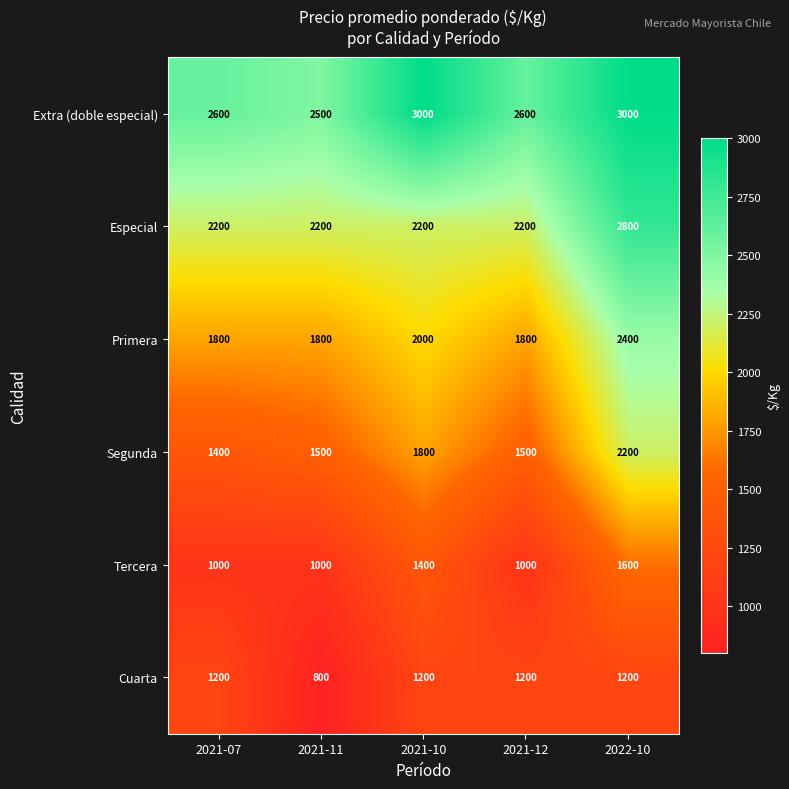

What is the spread (max minus min) of values at 2022-10?

1800